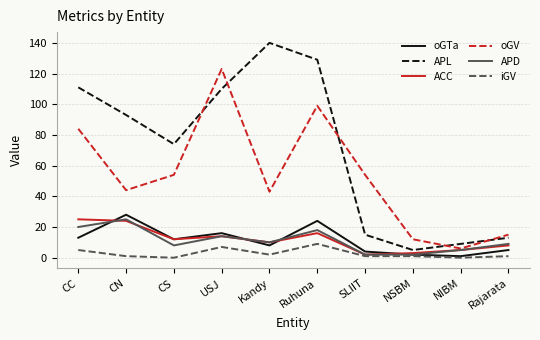

True or false: APD and APL cross at least once.

False